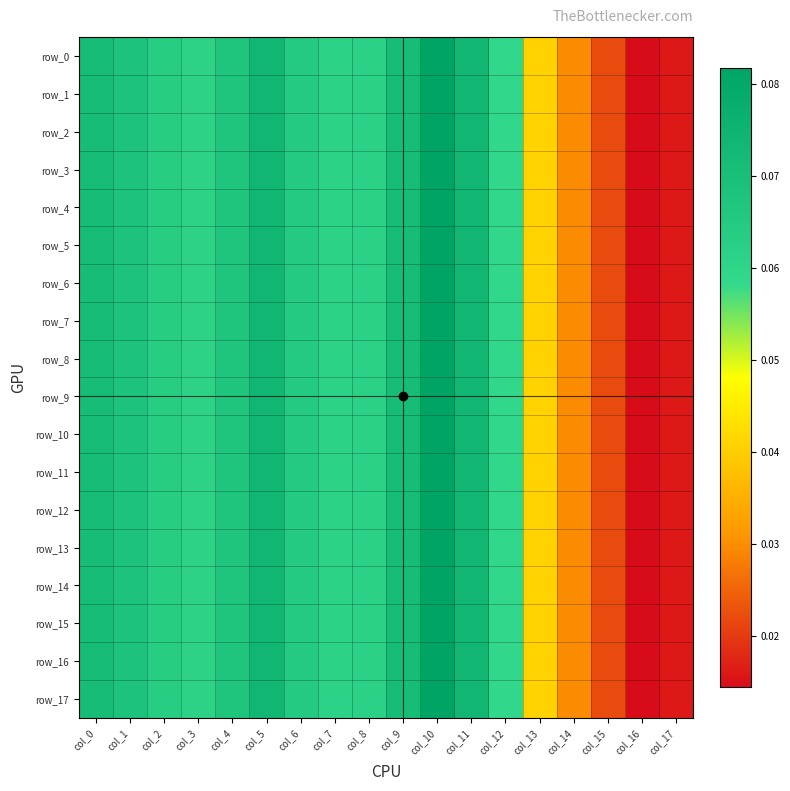

Is it true that row_14 equals 0.0 at col_15?

False